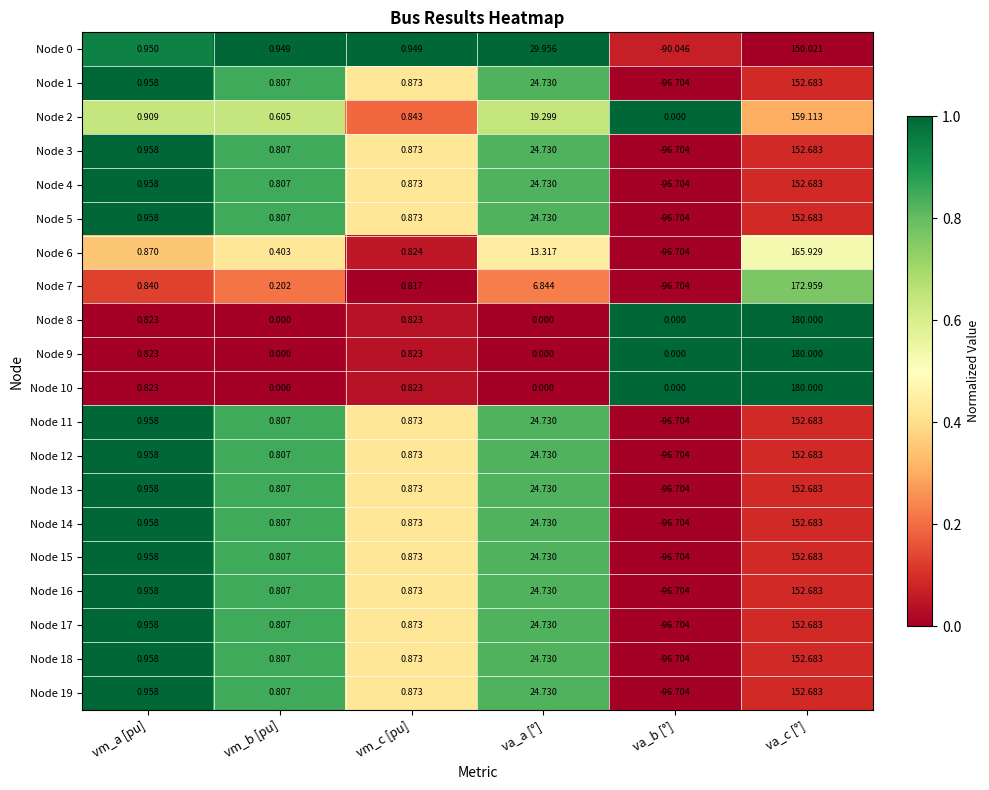

List the labels in order of Node 13 value, largest first.

va_c [°], va_a [°], vm_a [pu], vm_c [pu], vm_b [pu], va_b [°]